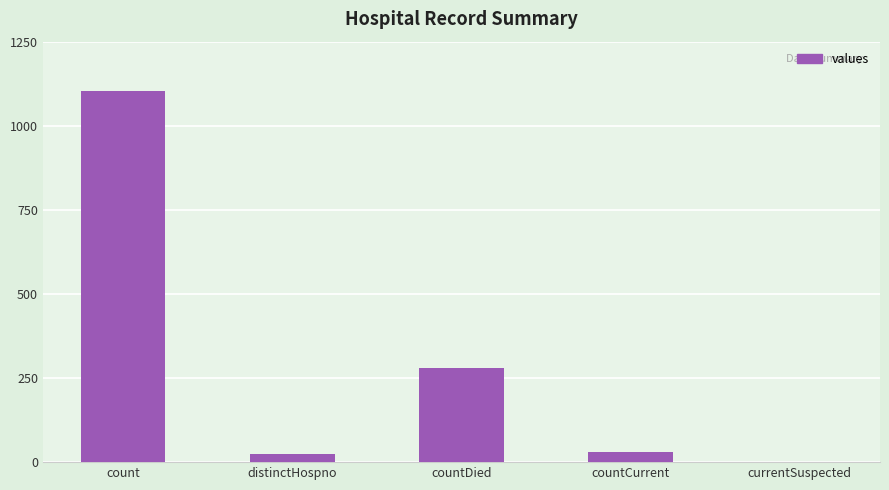

Where is the data nearest to the value 552?

countDied